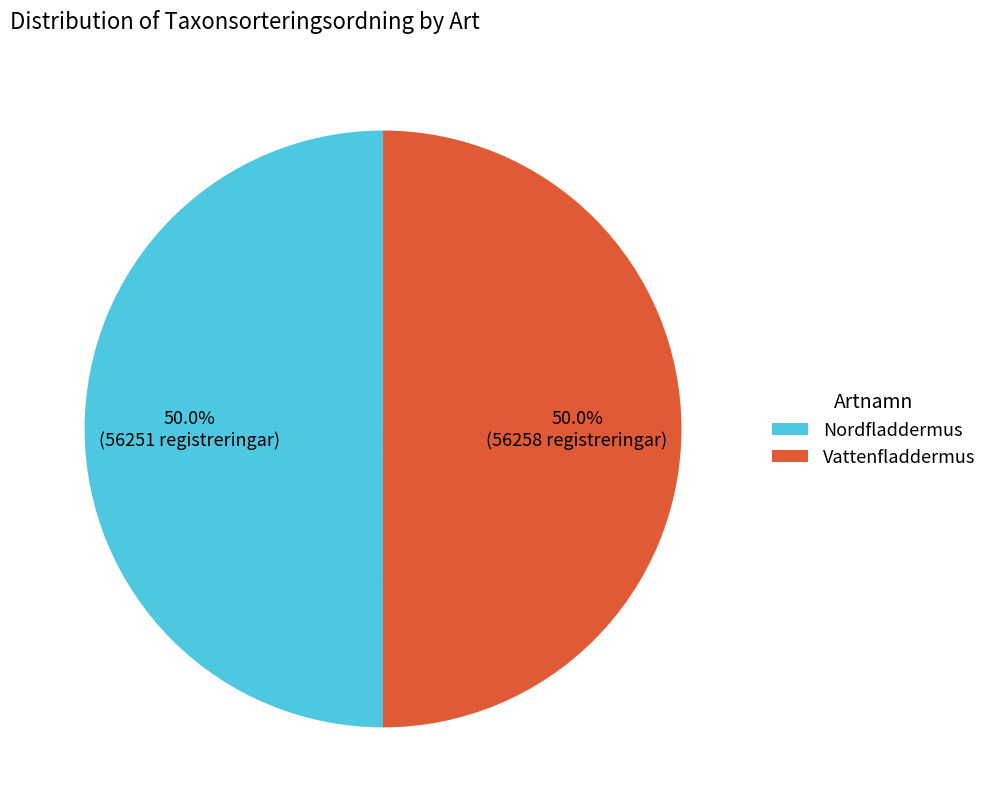

How many segments does this pie chart have?

2